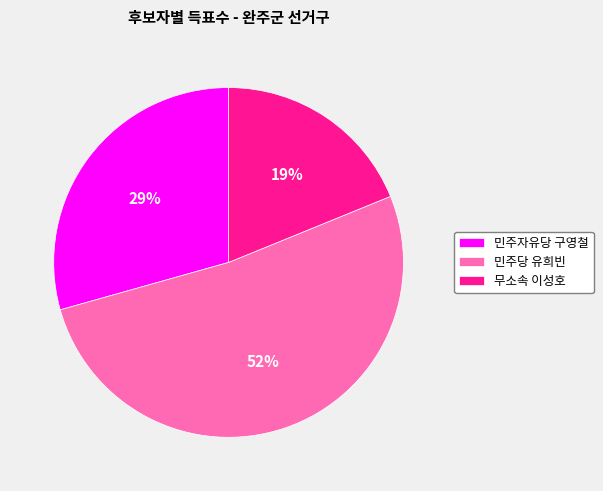

To the nearest percent, what portion does 민주당 유희빈 represent?

52%